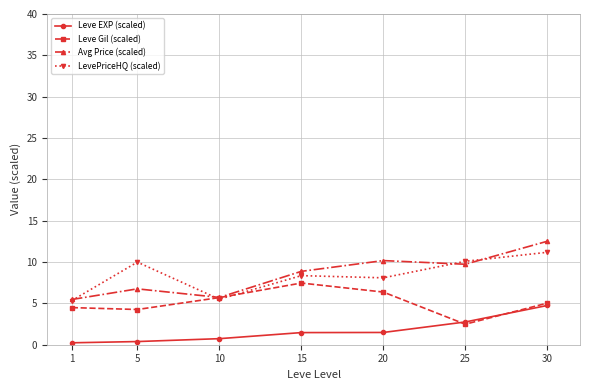

How many data points in Leve Gil (scaled) are above 5?

4